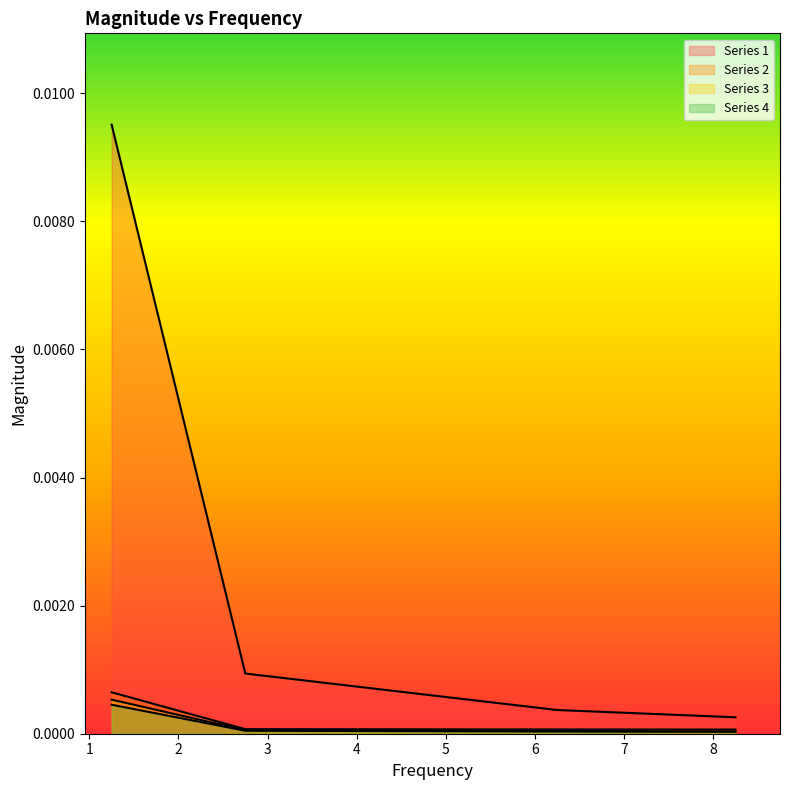

How many lines are shown in the chart?

4